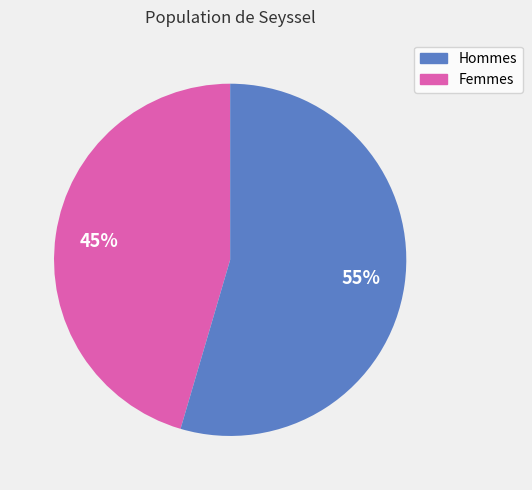

To the nearest percent, what is the average slice percentage?

50%